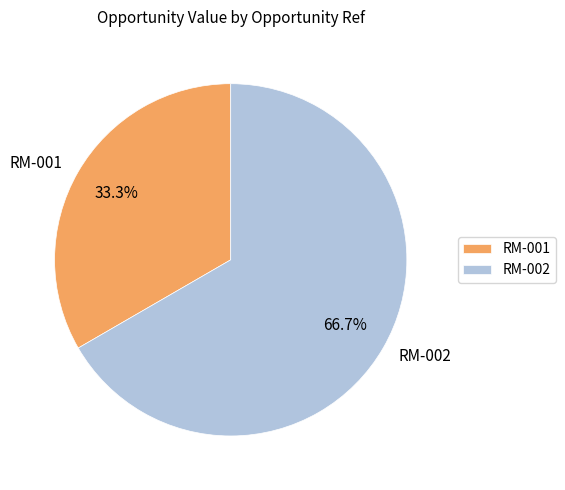

What percentage is the RM-002 slice, to the nearest percent?

67%